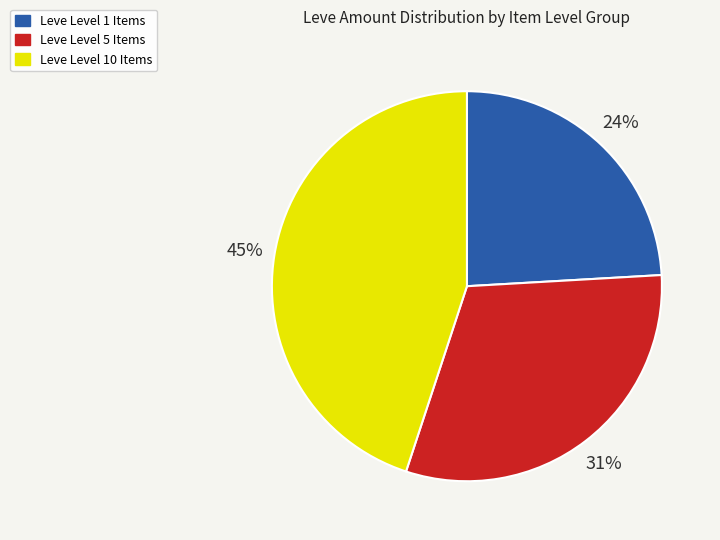

How many segments does this pie chart have?

3